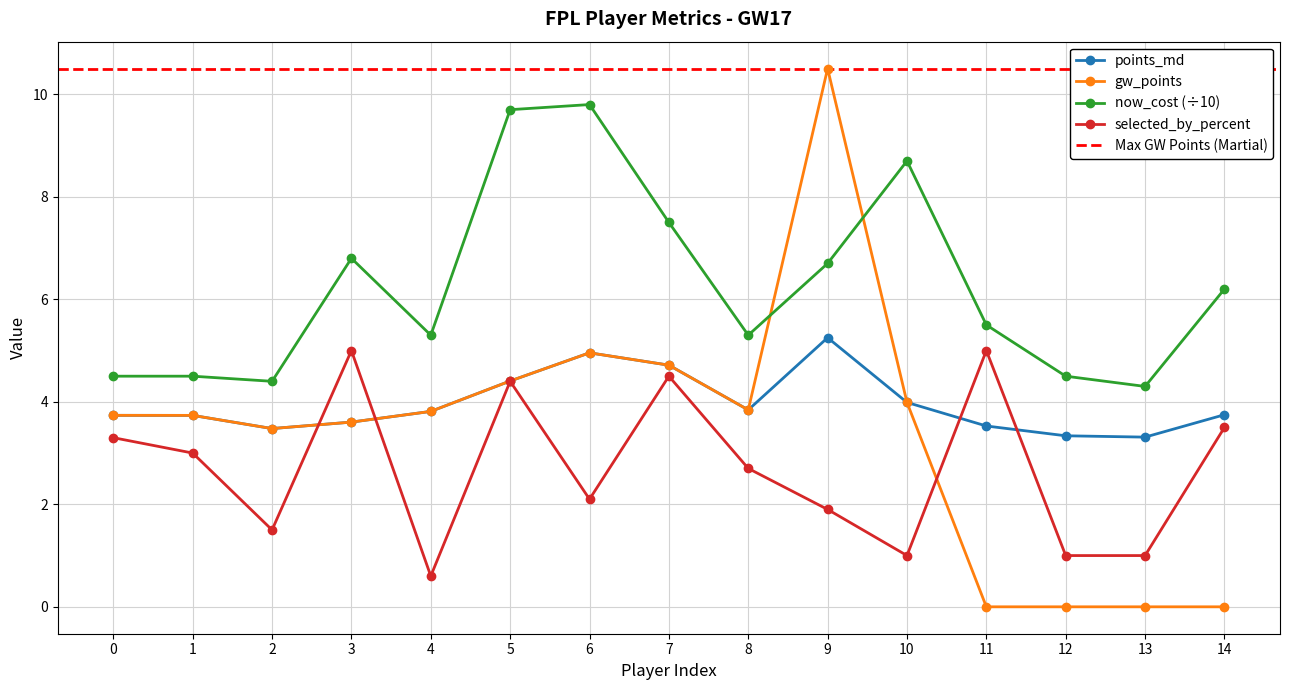

True or false: now_cost (÷10) has a value of 6.9 at 0.

False